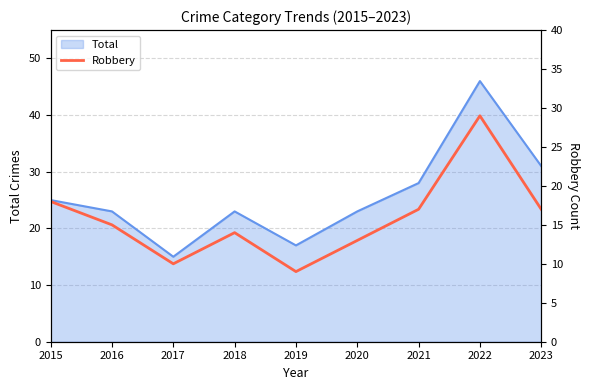

What is the maximum value for Total?

46